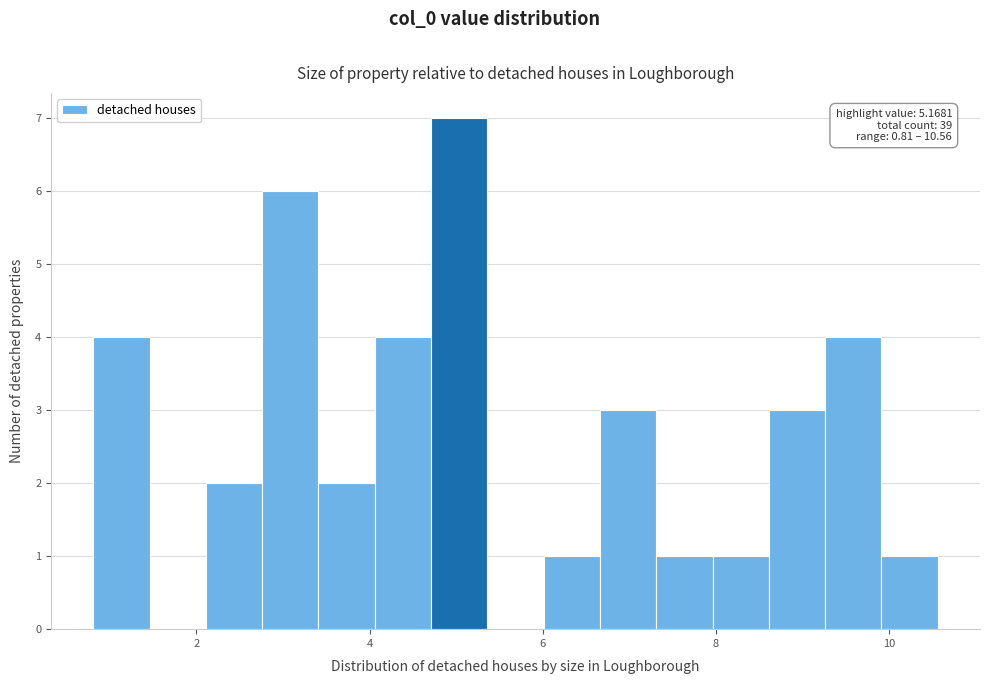

Around what value on the x-axis is the tallest bar? Give the approximate position of its centre, as read against the axis.

5.0